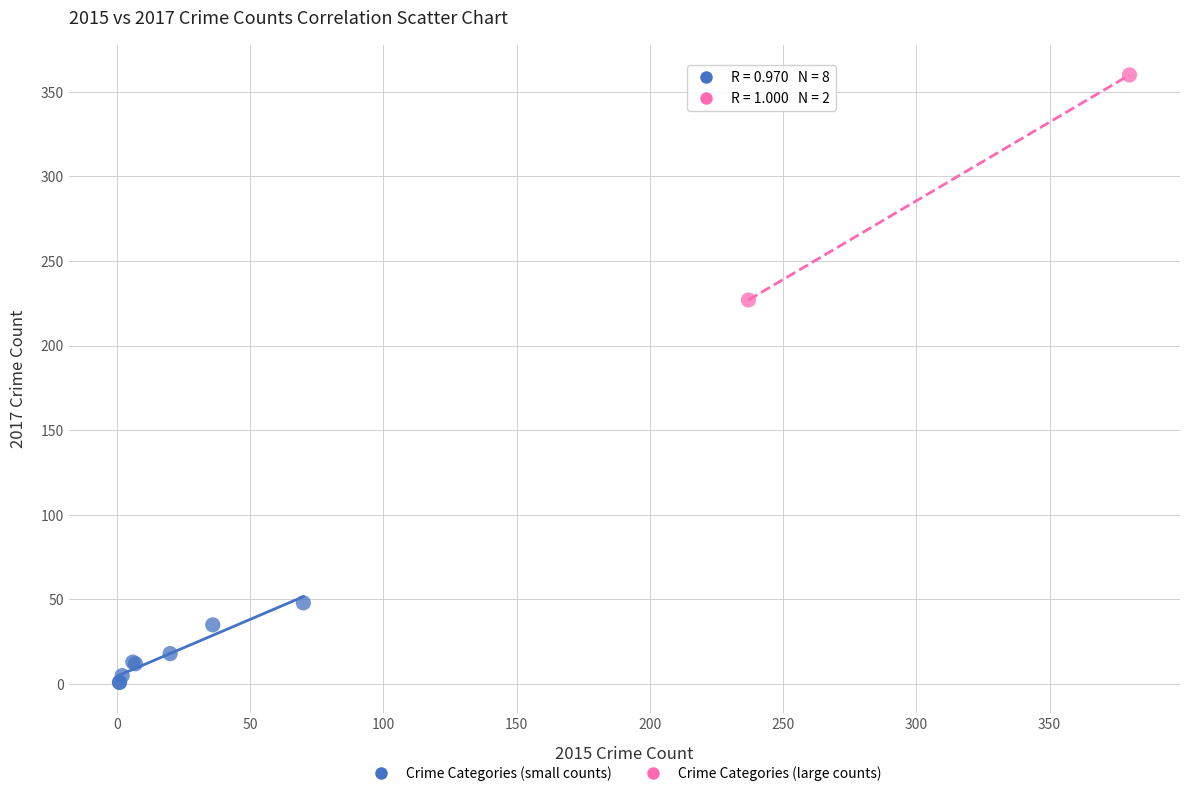

What are all the series names shown in the legend?

Crime Categories (small counts), Crime Categories (large counts)